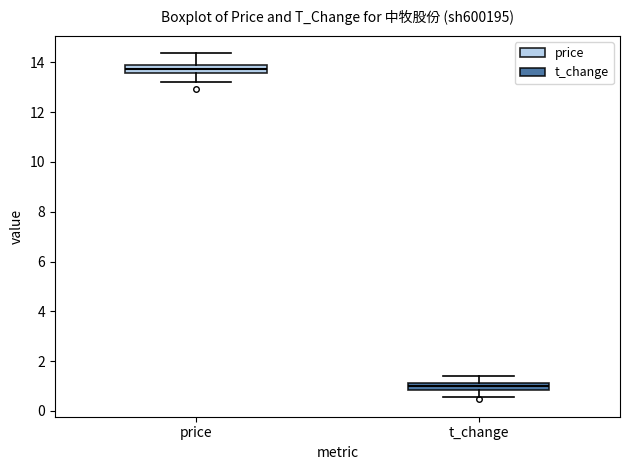

Where is the lower edge of the box for price on the y-axis? The values are not printed on the chart, so give them approximately, as read against the axis.

13.6